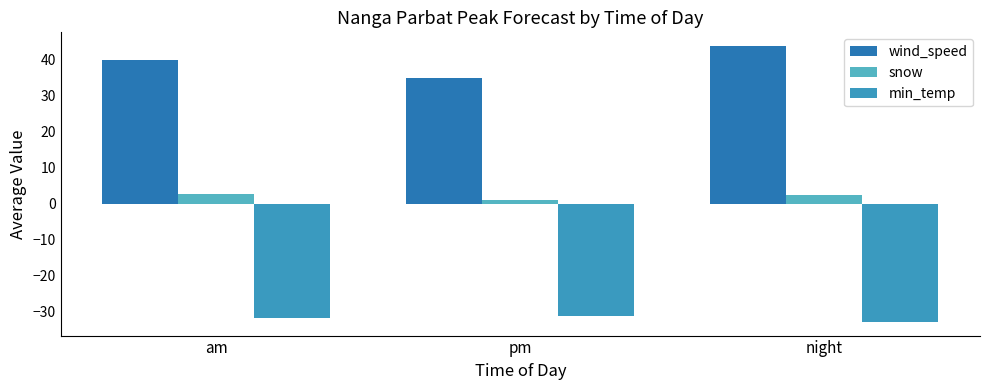

Are the bars grouped side by side (vs. stacked)?

Yes